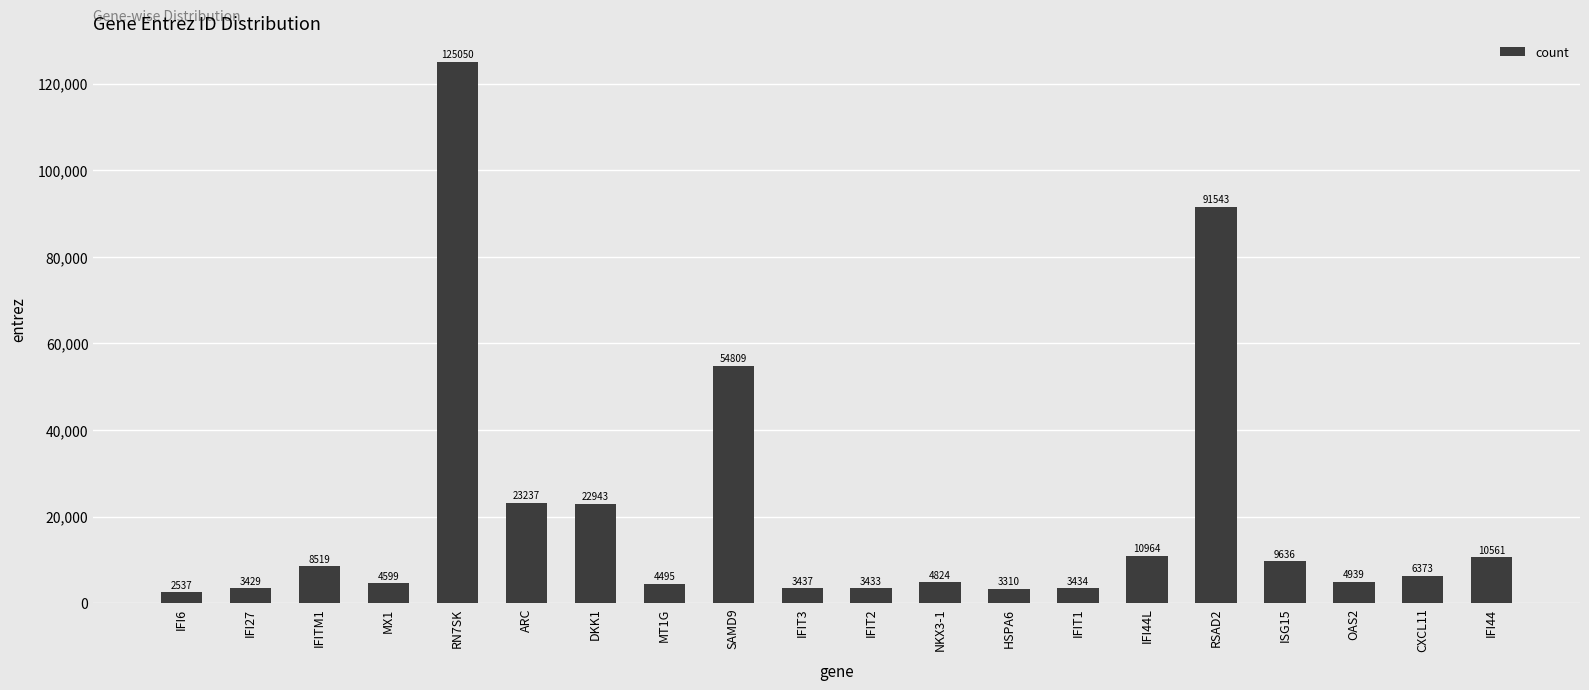

Which label corresponds to the smallest value in the chart?

IFI6